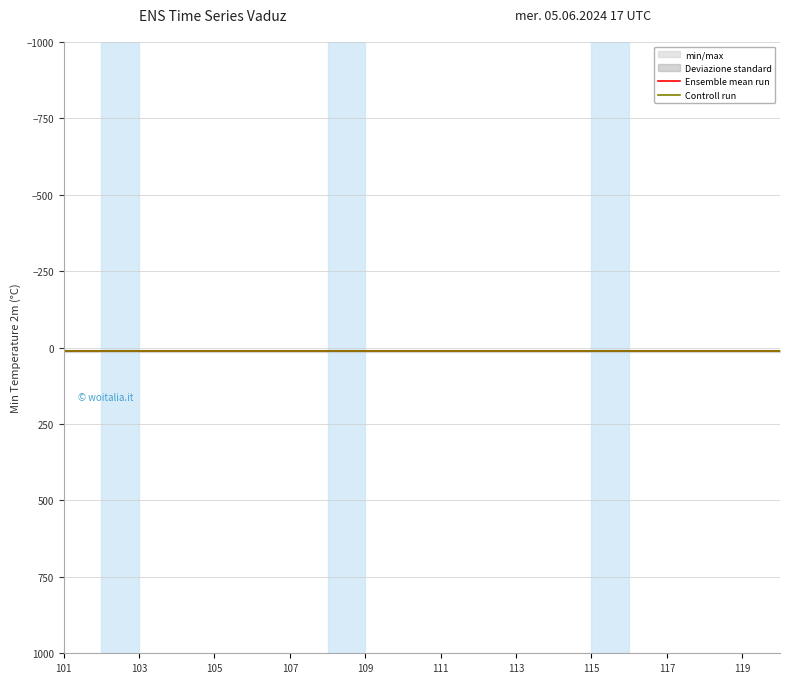

At which label does Ensemble mean run reach its peak?

101